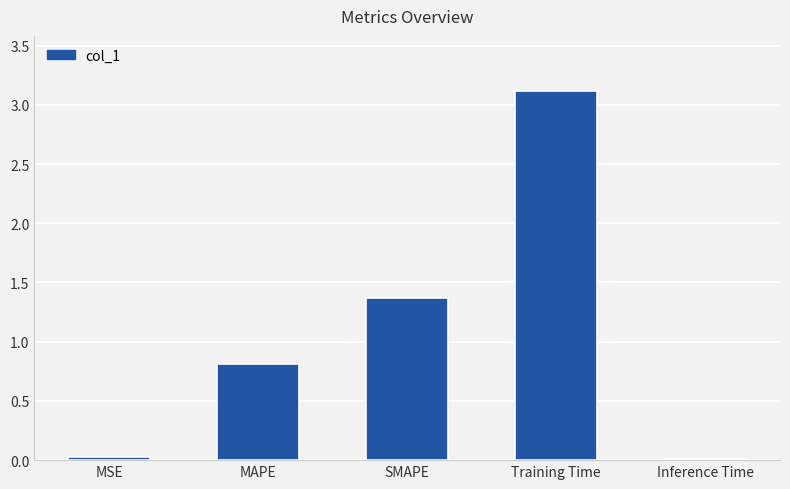

What position from the right is MAPE?

4